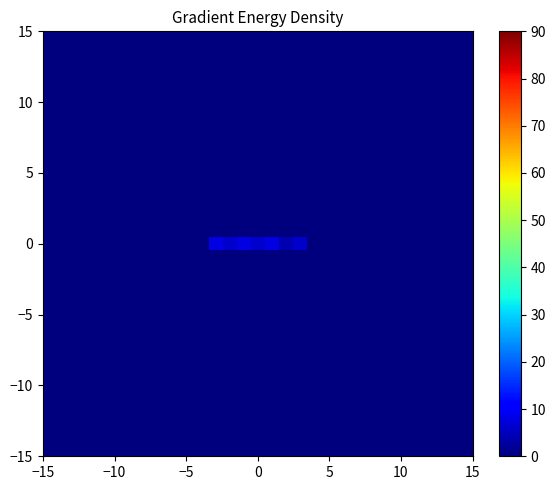

At how many categories does at least one series exceed 0?

7